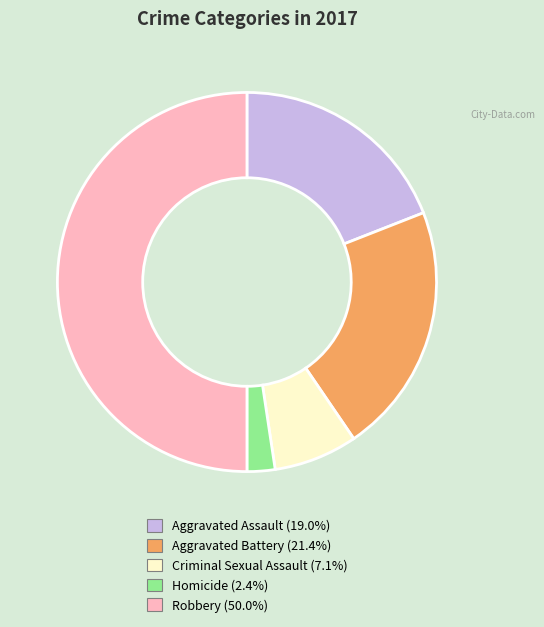

How many slices are in this pie chart?

5